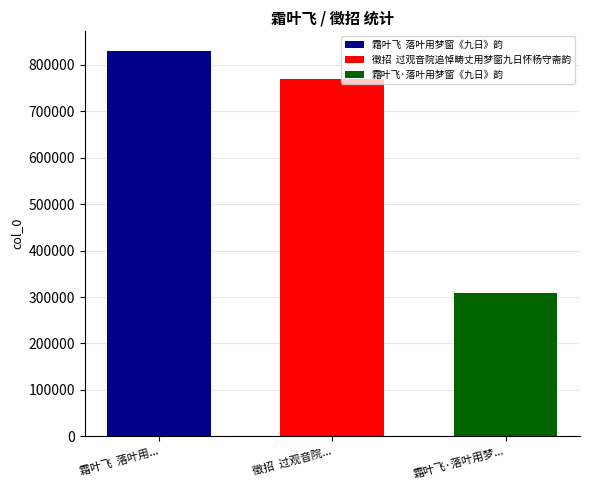

What is the minimum value shown in the chart?

308356